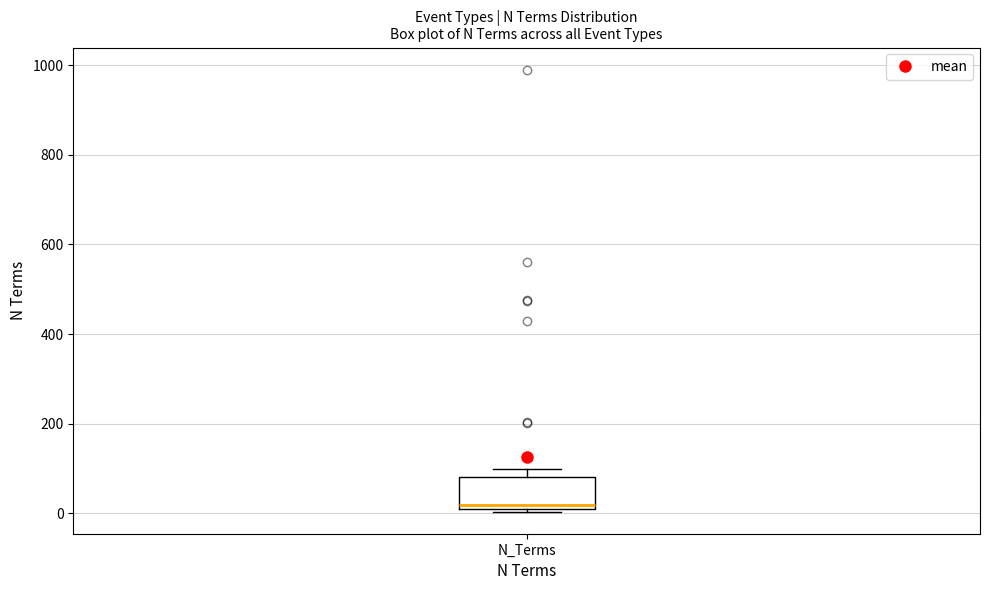

Transcribe this box plot: give where the median line is, the range the box spans, and where the two whiskers end, as read against the y-axis. The values are not printed on the chart, so give them approximately, as read against the axis.

median 20, box 0 to 80, whiskers 0 to 100